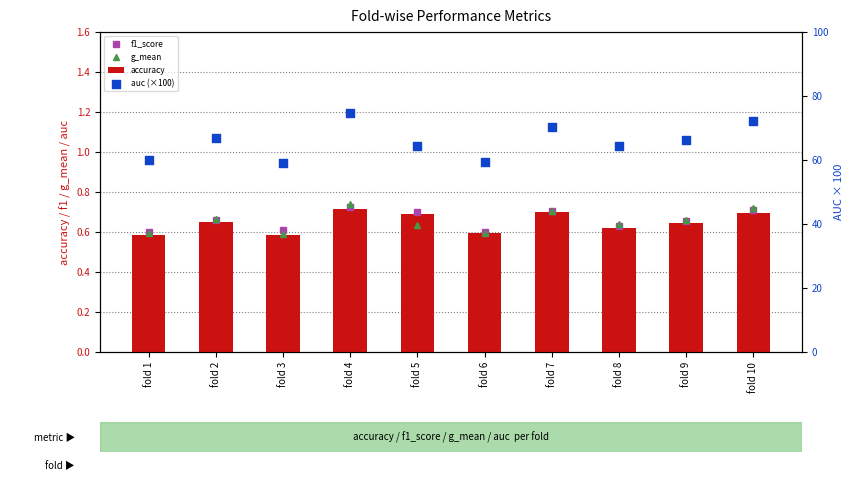

Which series has the widest spread of Y values?

auc (×100)